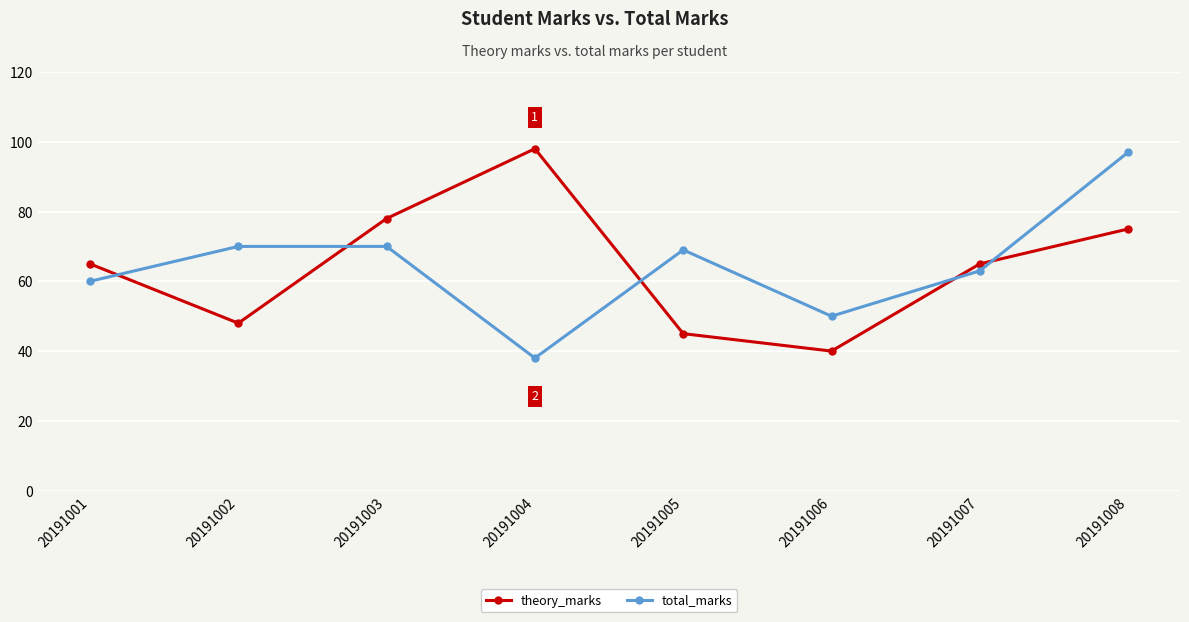

Is it true that total_marks equals 60 at 20191001?

True